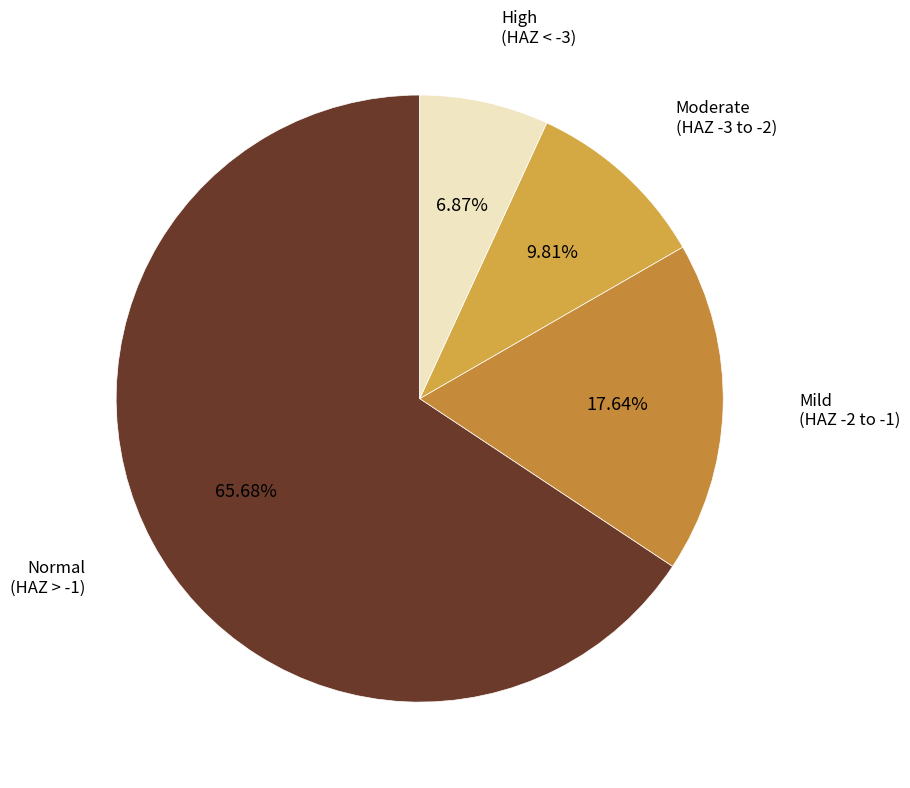

Rank the categories by value from lowest to highest.

High (HAZ-score < -3), Moderate (HAZ-score between -3 and -2), Mild (HAZ-score between -2 and -1), Normal (HAZ-score > -1)